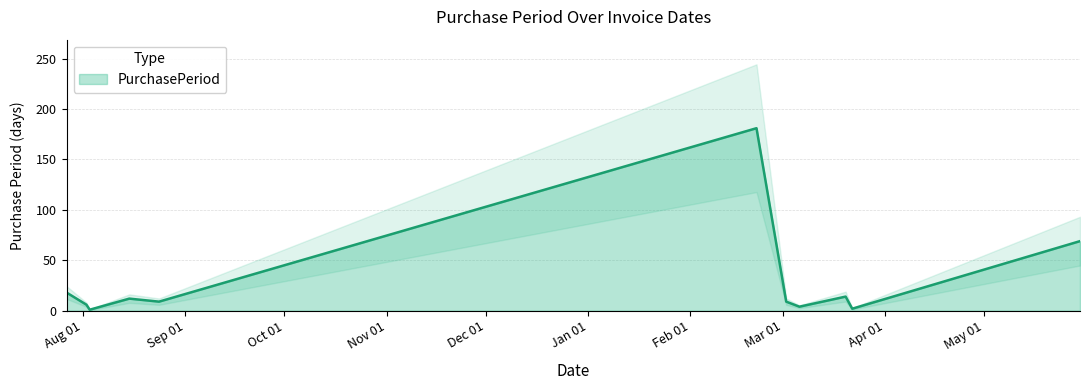

Where is the data nearest to the value 91?

2017-05-30